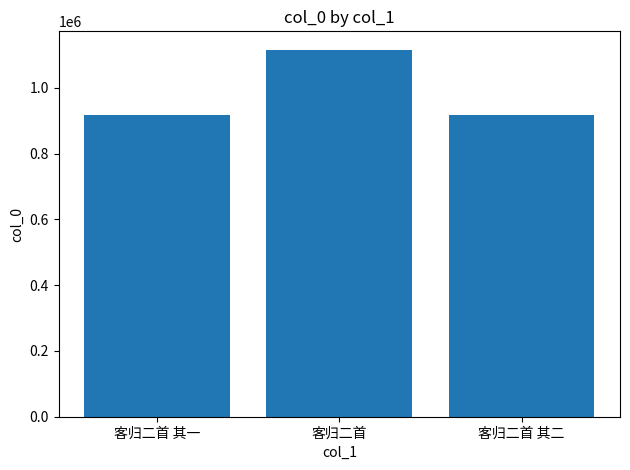

Read the value at 客归二首, to the nearest 100.

1116100